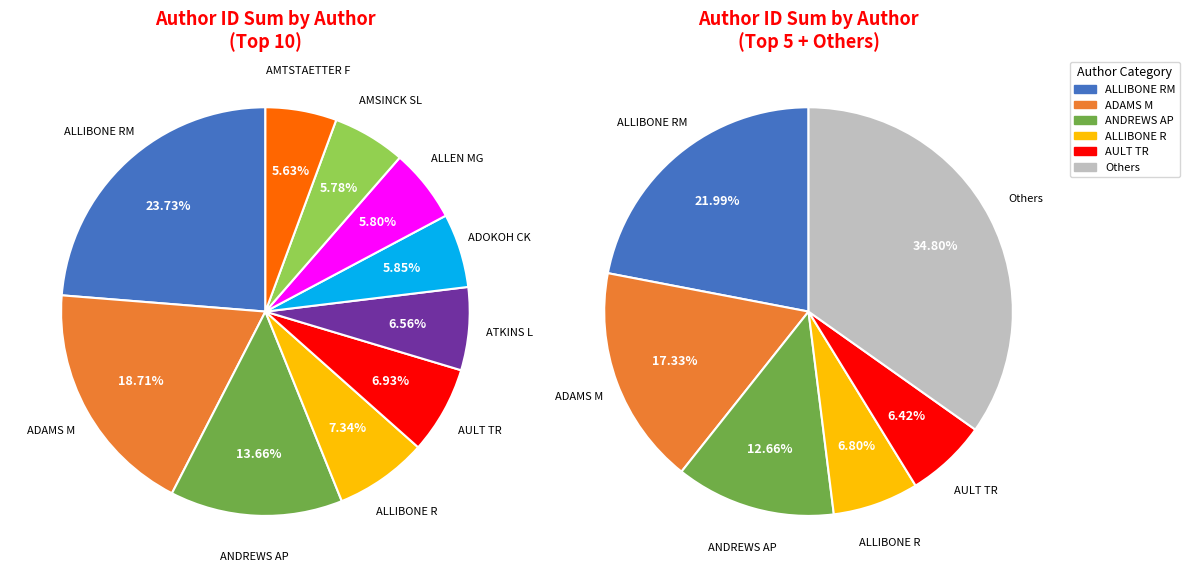

Between ABERLE J and BAKER CF, which is larger?

ABERLE J